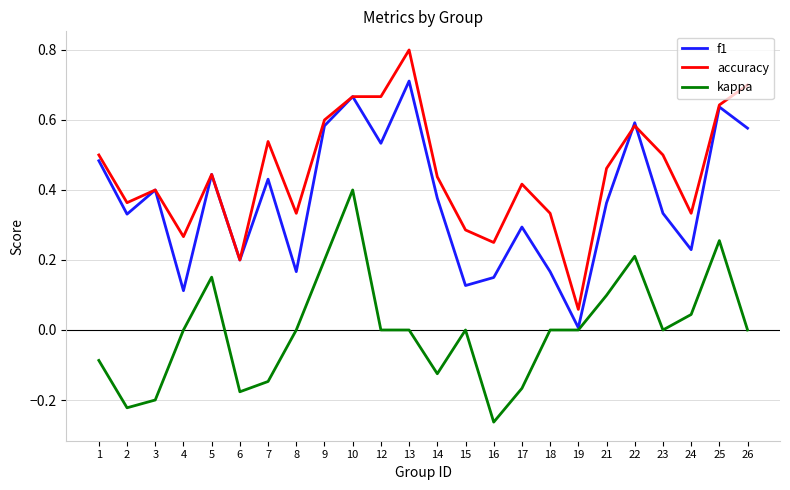

Which series has the widest spread of values?

accuracy